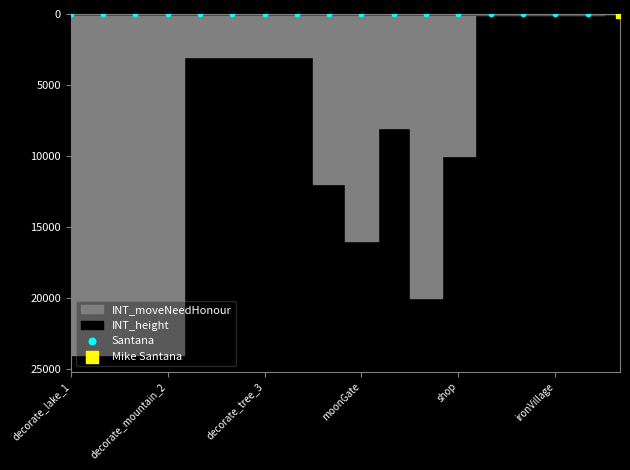

Which series reaches the minimum Y coordinate?

INT_moveNeedHonour